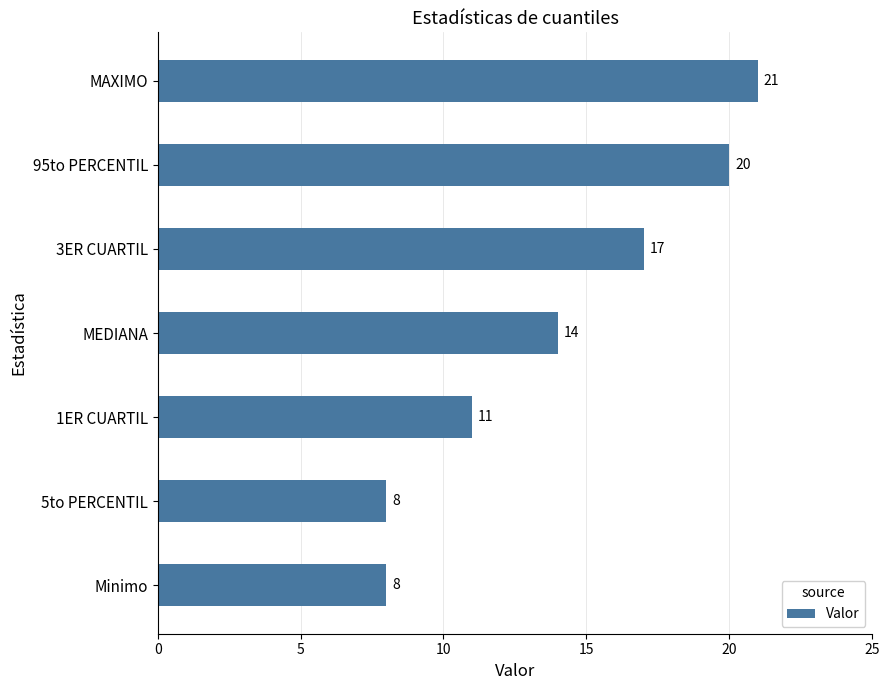

What is the greatest value displayed?

21